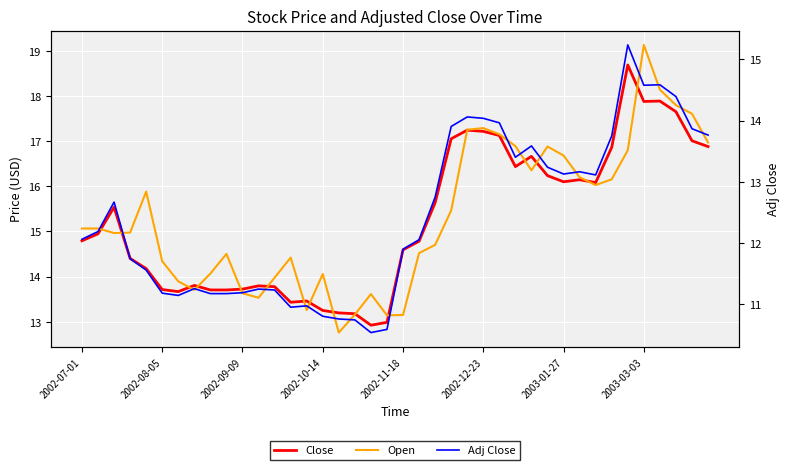

What value does the Adj Close series have at 14?

11.0